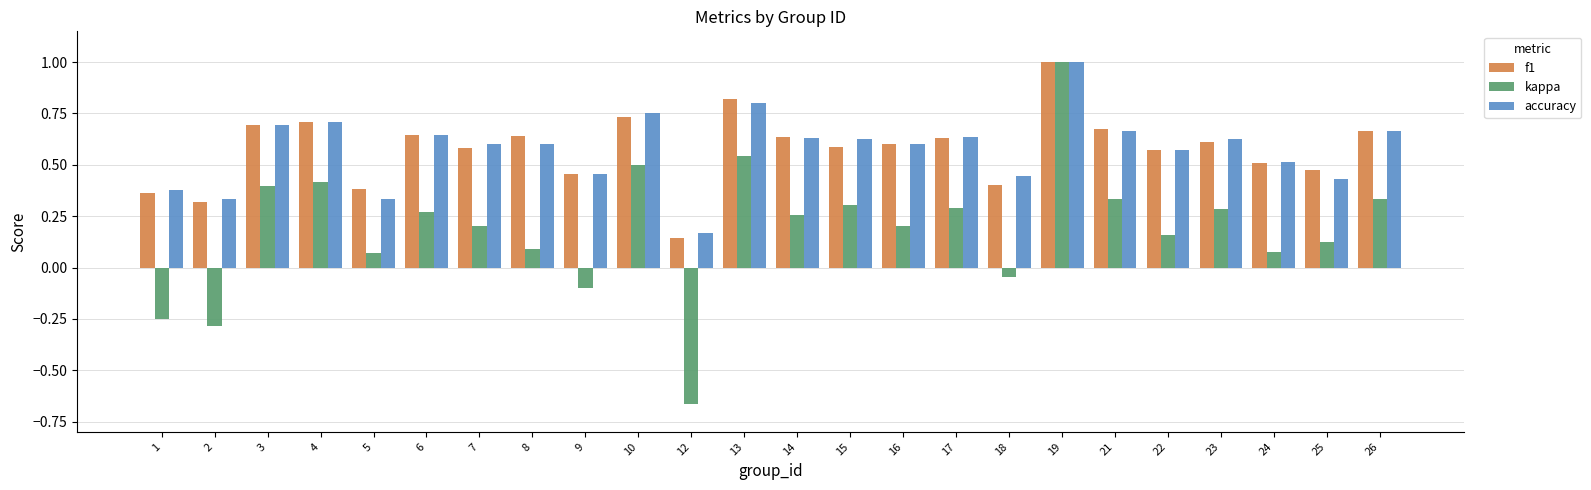

How many categories are shown in the chart?

24